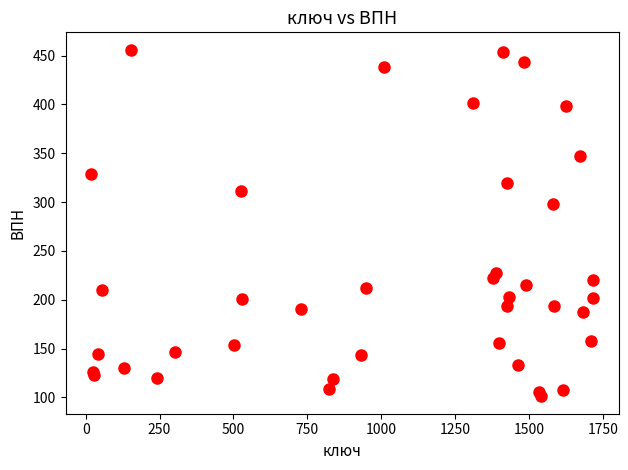

What Y value in the scatter plot is closest to 278?

298